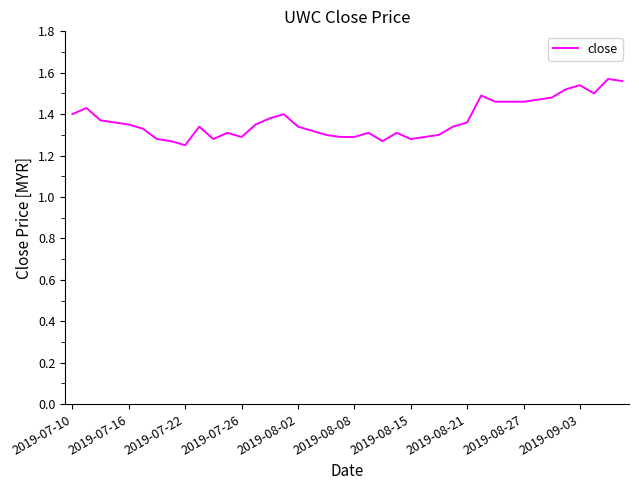

What is the maximum value shown in the chart?

1.6